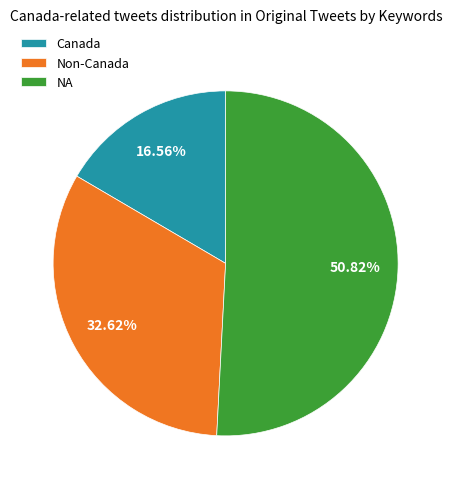

Does NA account for over 50% of the chart?

Yes